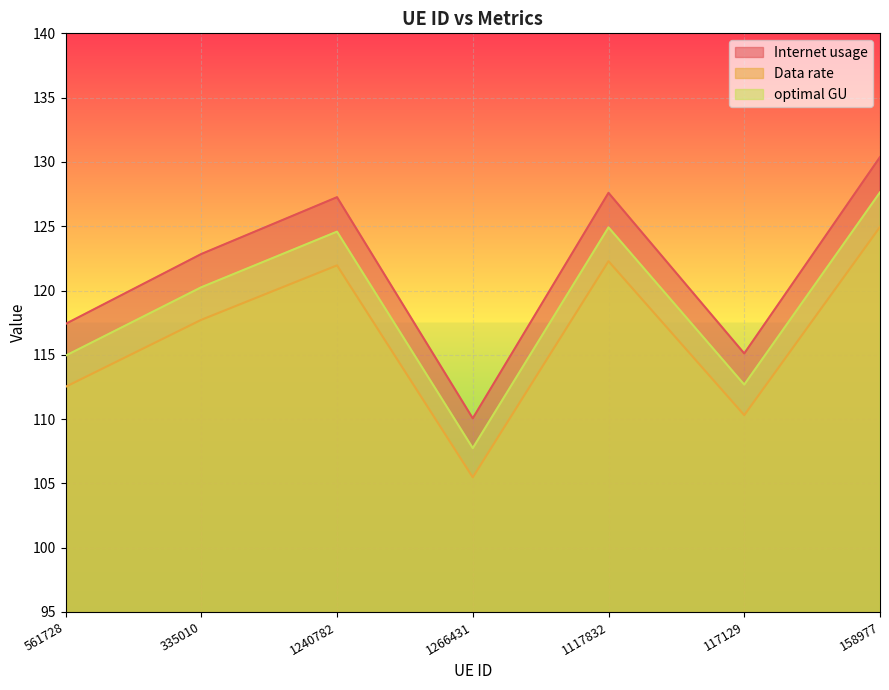

Is the value of Internet usage at 1266431 greater than the value of optimal GU at 158977?

No